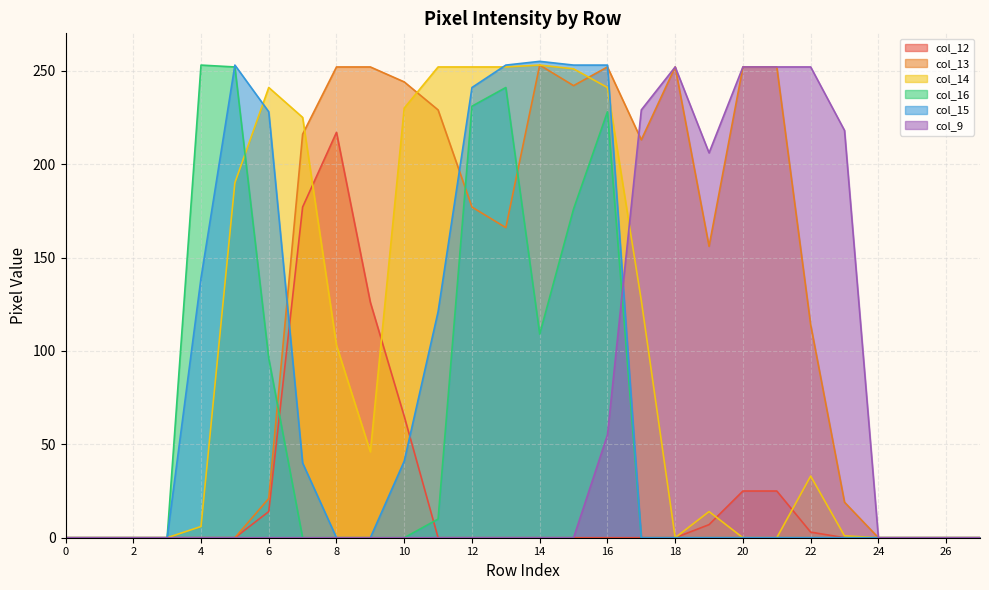

The col_9 series shows -138 at 2. True or false?

False